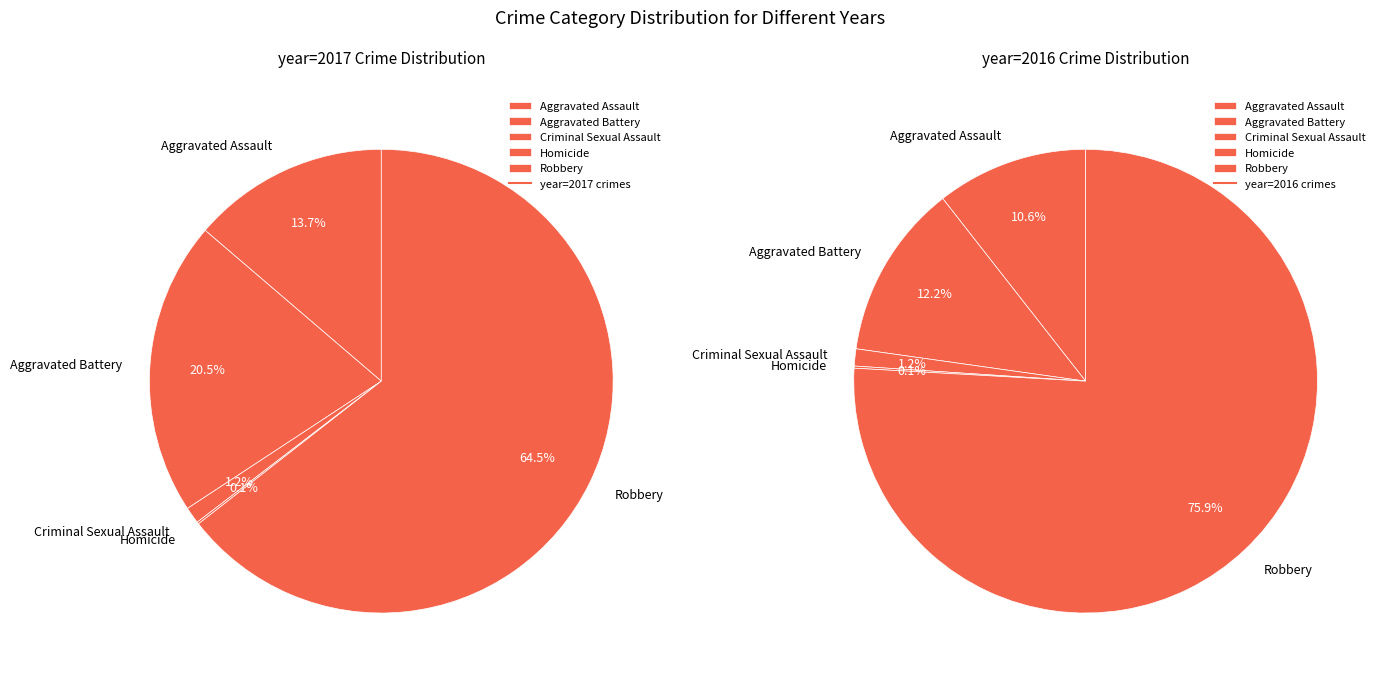

How many segments does this pie chart have?

5